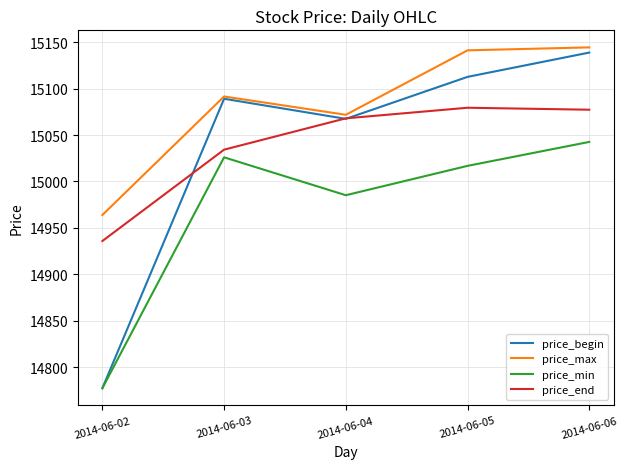

What is the smallest value displayed?

14777.5